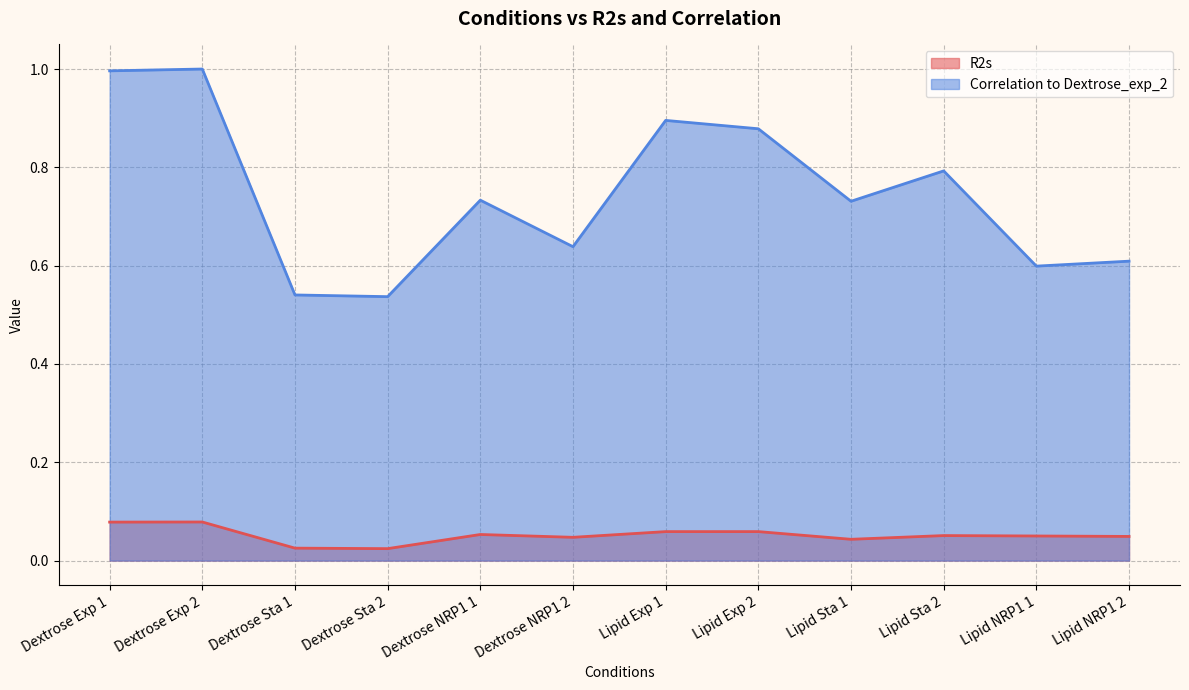

Rank the series by their maximum value, from lowest to highest.

R2s, Correlation to Dextrose_exp_2